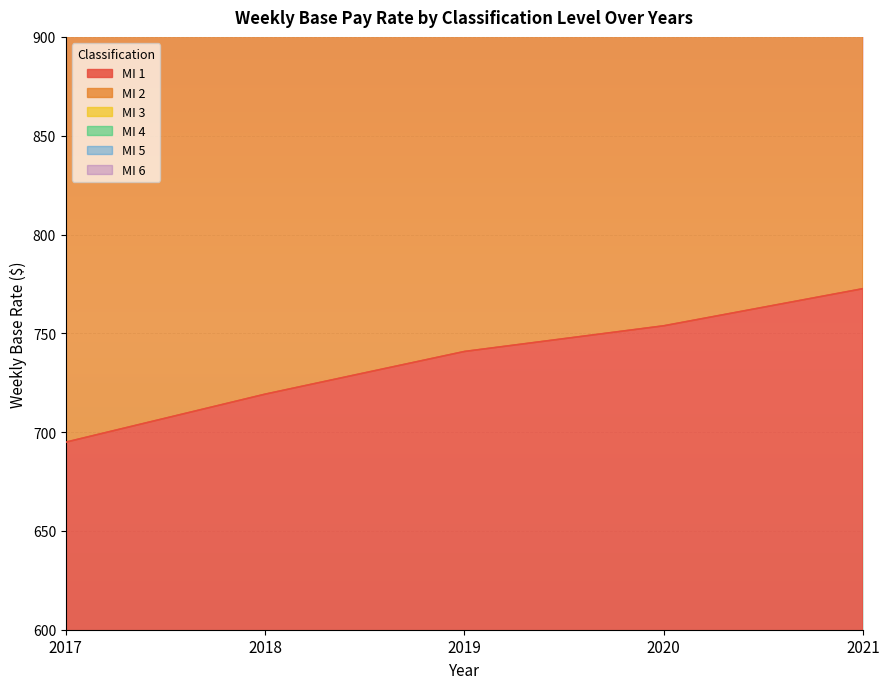

How many series are shown in this chart?

6